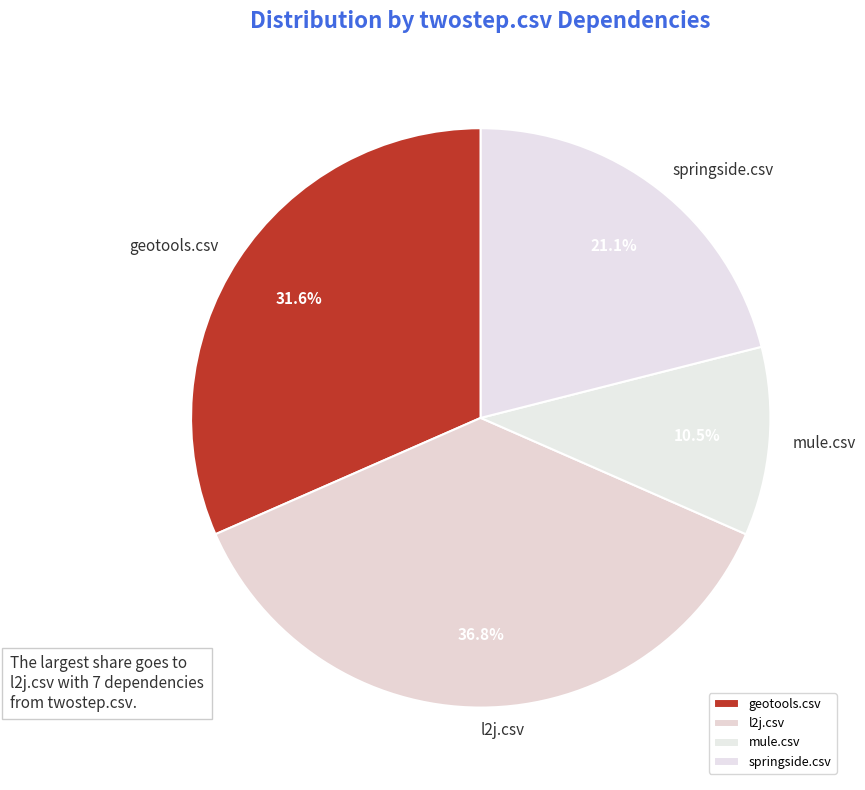

Is it true that geotools.csv is 32% of the pie?

True